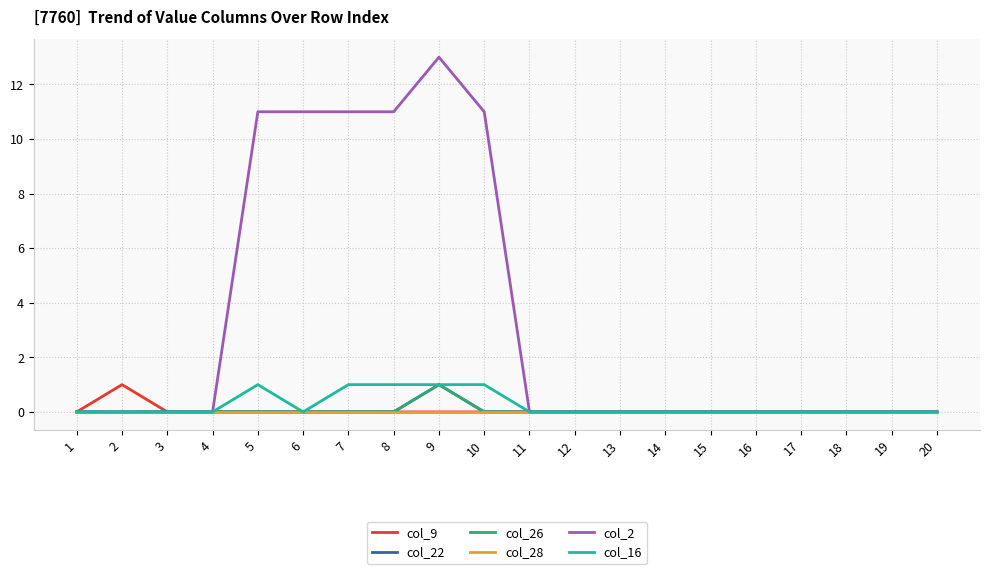

Reading left to right, extract all data points from this chart.

col_9: 1=0	2=1	3=0	4=0	5=0	6=0	7=0	8=0	9=0	10=0	11=0	12=0	13=0	14=0	15=0	16=0	17=0	18=0	19=0	20=0
col_22: 1=0	2=0	3=0	4=0	5=0	6=0	7=0	8=0	9=1	10=0	11=0	12=0	13=0	14=0	15=0	16=0	17=0	18=0	19=0	20=0
col_26: 1=0	2=0	3=0	4=0	5=0	6=0	7=0	8=0	9=1	10=0	11=0	12=0	13=0	14=0	15=0	16=0	17=0	18=0	19=0	20=0
col_28: 1=0	2=0	3=0	4=0	5=0	6=0	7=0	8=0	9=0	10=0	11=0	12=0	13=0	14=0	15=0	16=0	17=0	18=0	19=0	20=0
col_2: 1=0	2=0	3=0	4=0	5=11	6=11	7=11	8=11	9=13	10=11	11=0	12=0	13=0	14=0	15=0	16=0	17=0	18=0	19=0	20=0
col_16: 1=0	2=0	3=0	4=0	5=1	6=0	7=1	8=1	9=1	10=1	11=0	12=0	13=0	14=0	15=0	16=0	17=0	18=0	19=0	20=0